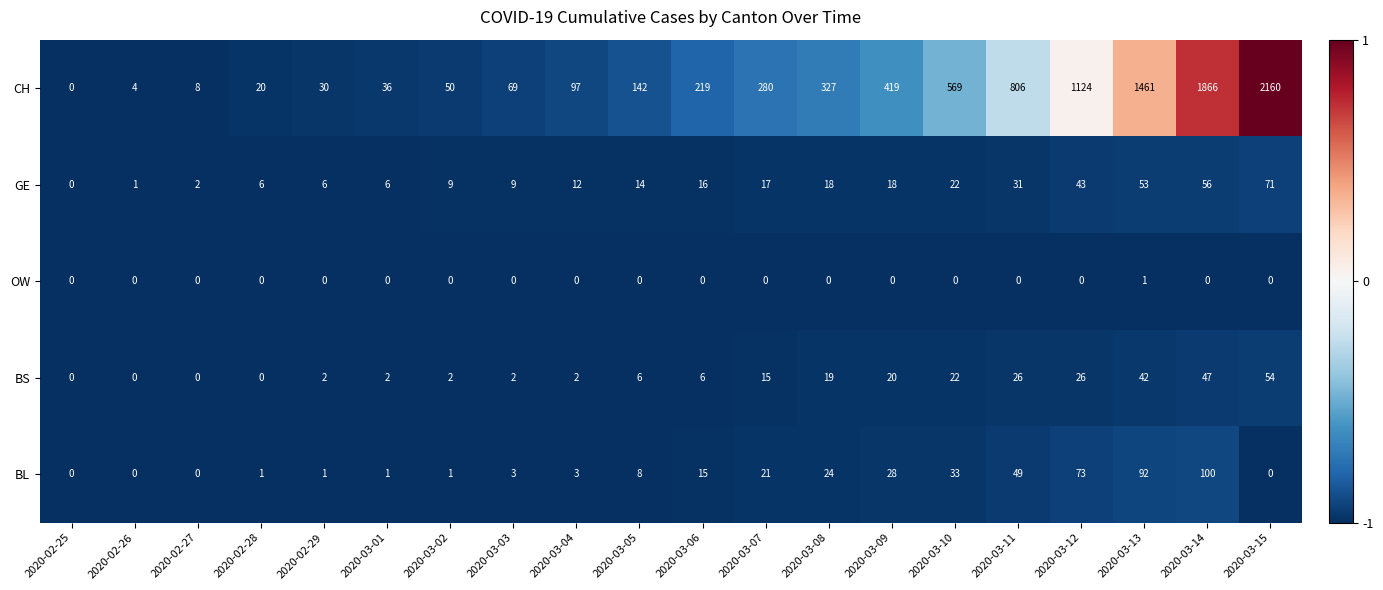

Is the value of BL at 2020-03-05 greater than the value of OW at 2020-03-10?

Yes